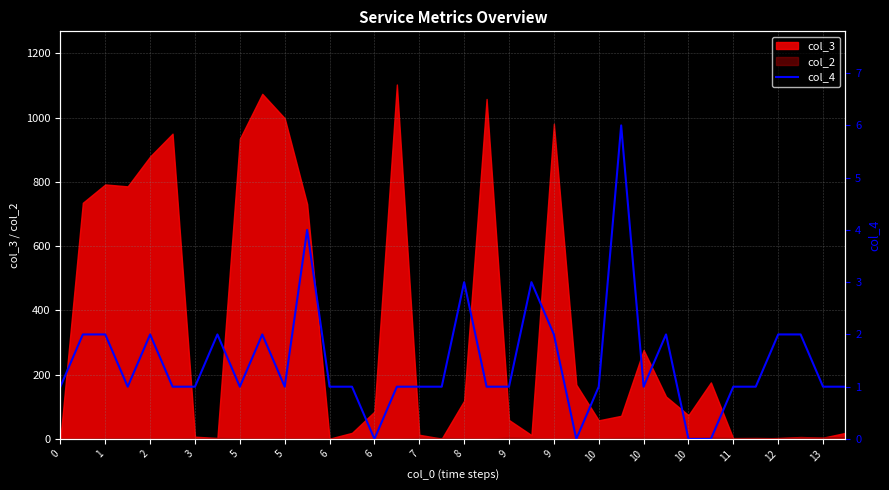

How many values are between 1 and 2?

28